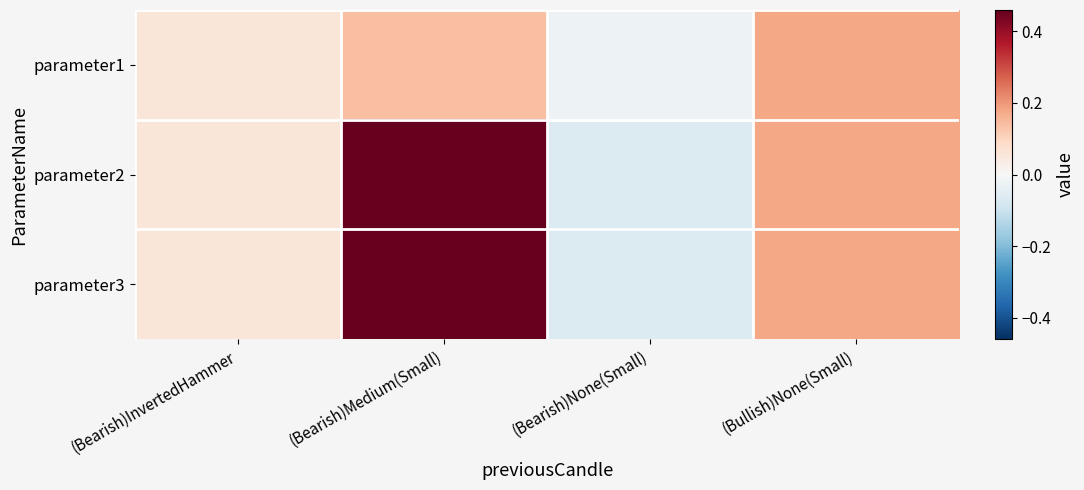

Which series has the widest spread of values?

parameter2